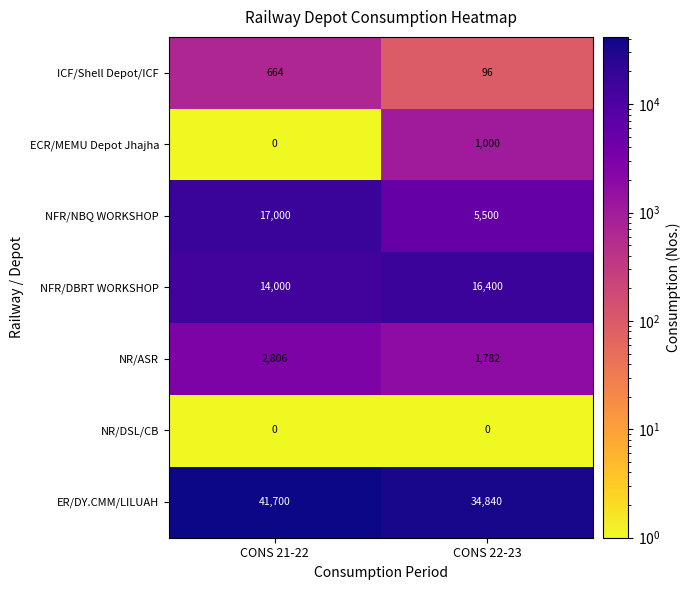

The value of NFR/DBRT WORKSHOP at CONS 22-23 is 16400. True or false?

True